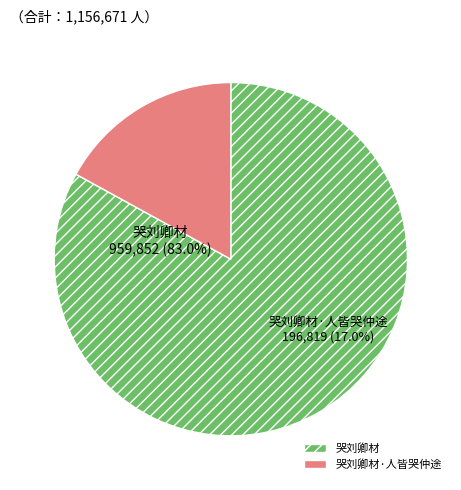

What percentage is the 哭刘卿材·人皆哭仲途 slice, to the nearest percent?

17%